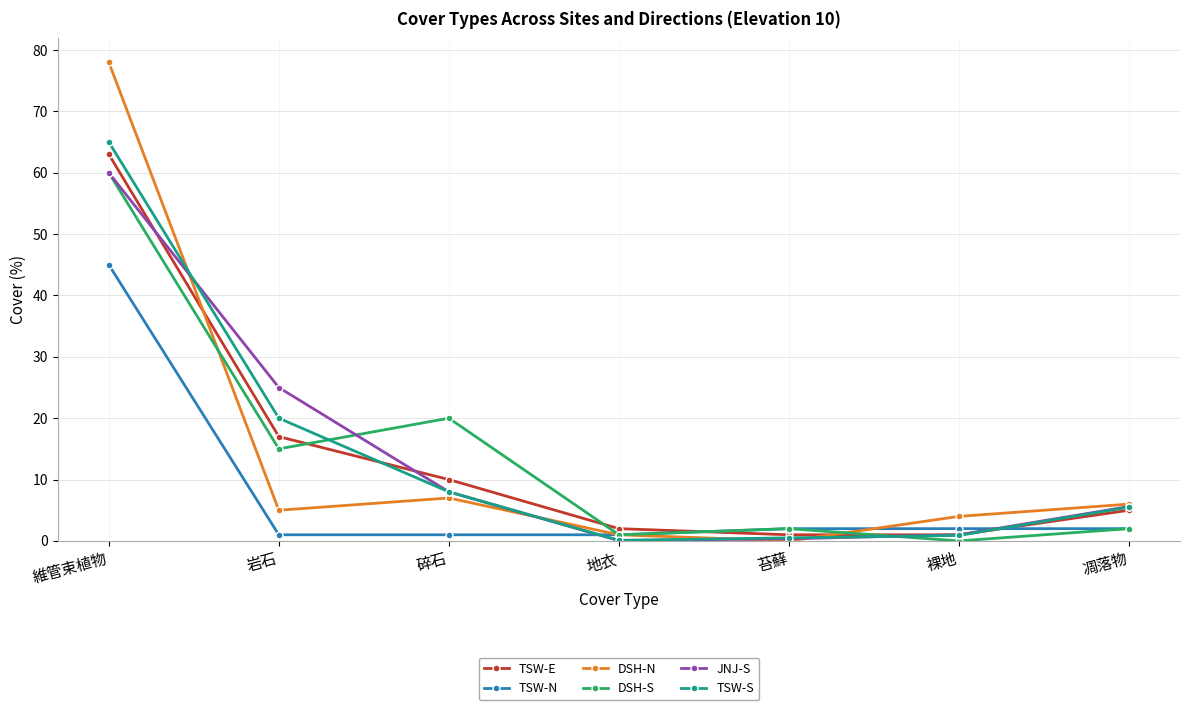

Is the value of JNJ-S at 地衣 greater than the value of TSW-N at 維管束植物?

No